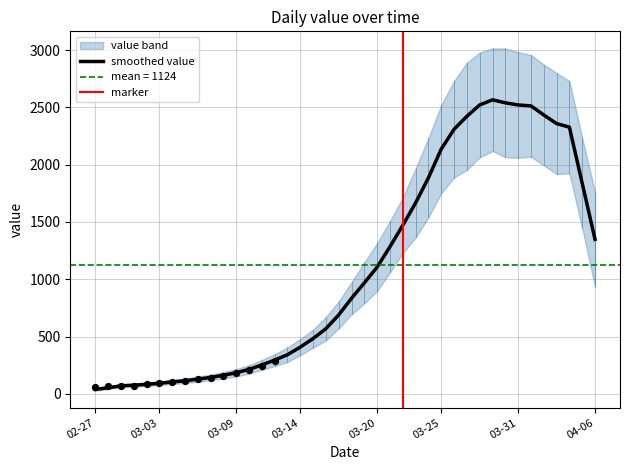

Between 2020-04-05 and 2020-03-12, which is larger?

2020-04-05